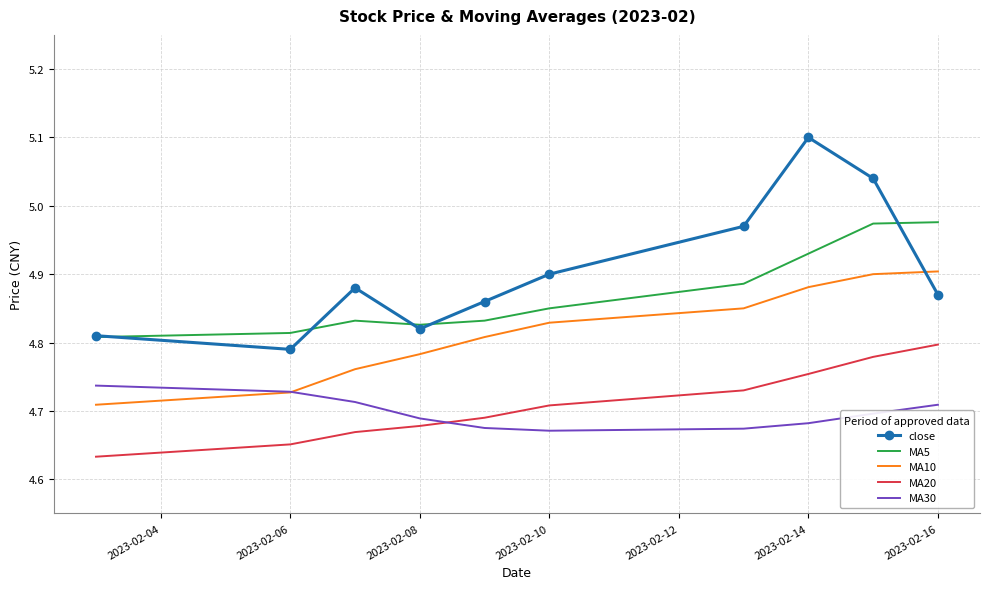

True or false: MA10 and close intersect in this chart.

True